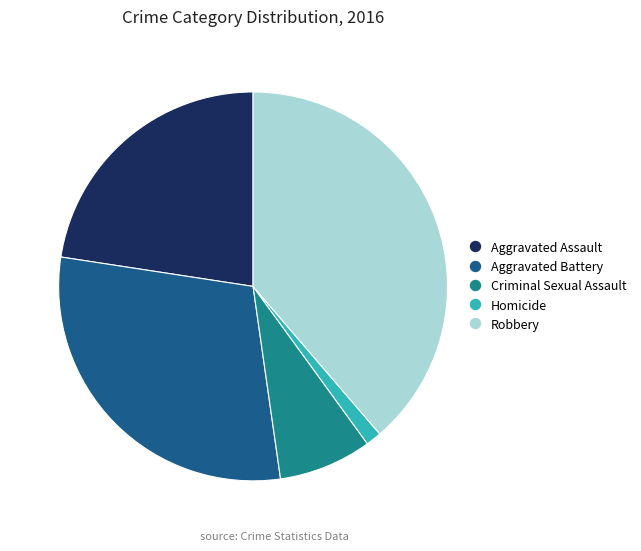

Is Aggravated Battery the majority of the pie?

No